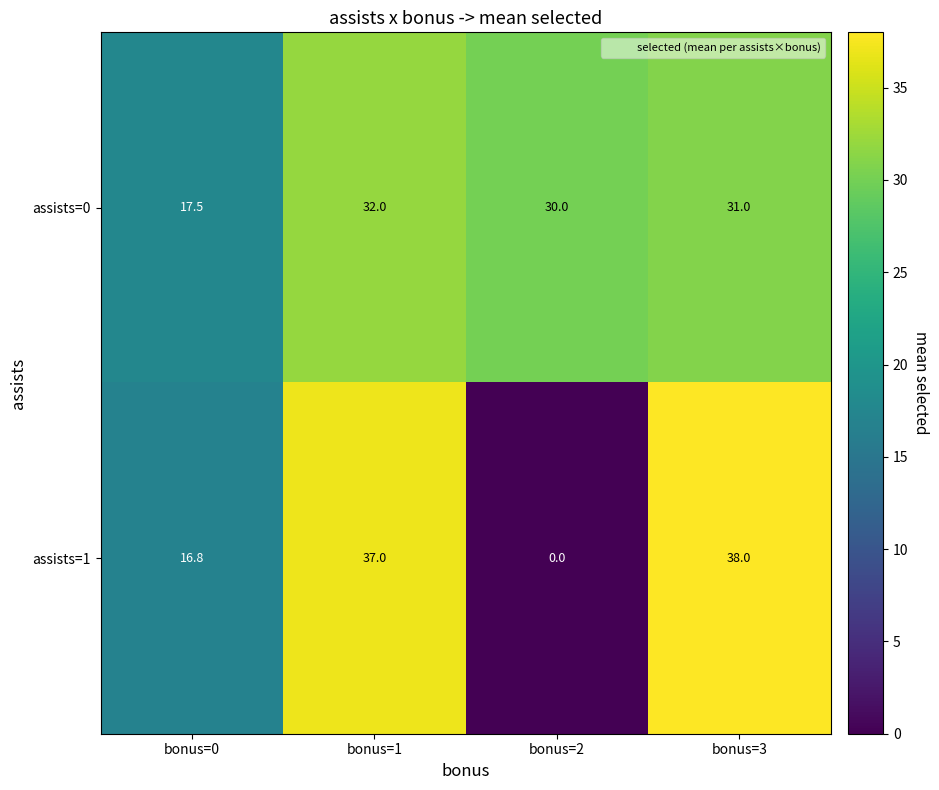

At which label does assists=0 reach its minimum?

bonus=0